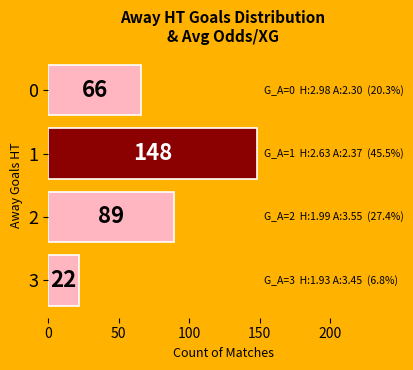

List the labels in order of value, largest first.

1, 2, 0, 3